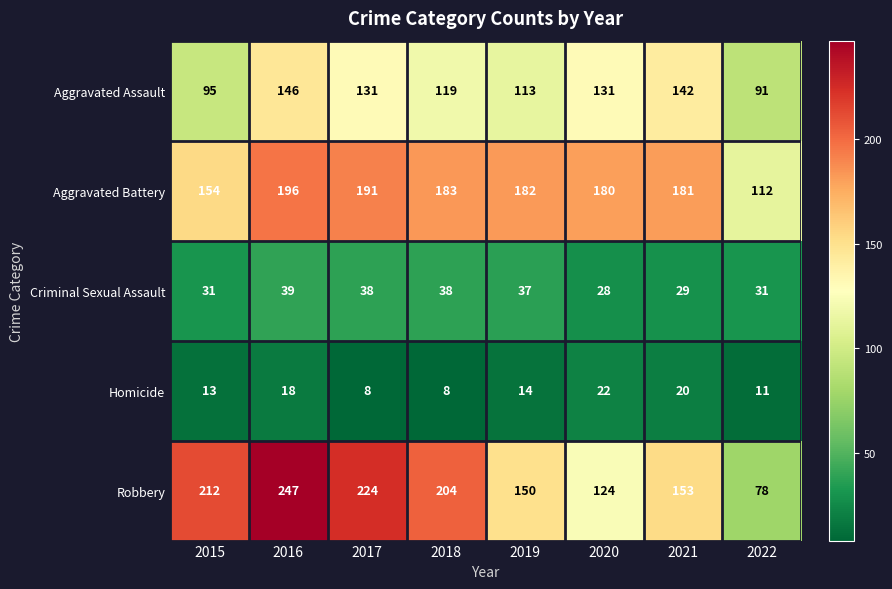

Where does the Robbery series first go above 204?

2015